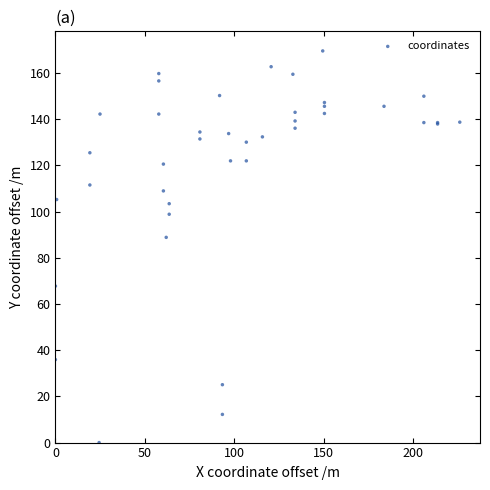

What Y value in the scatter plot is closest to 84?

88.9